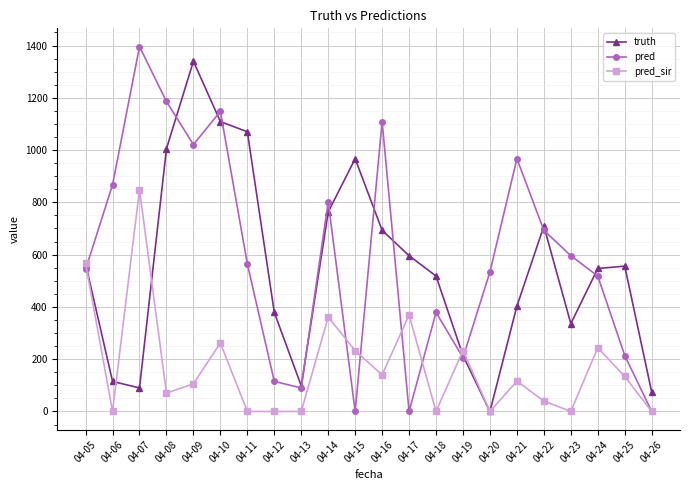

What is the average value of the pred series?

588.6